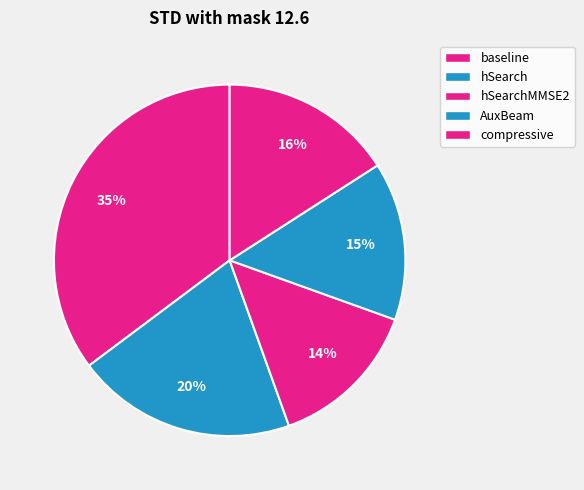

True or false: hSearch accounts for 11% of the total.

False